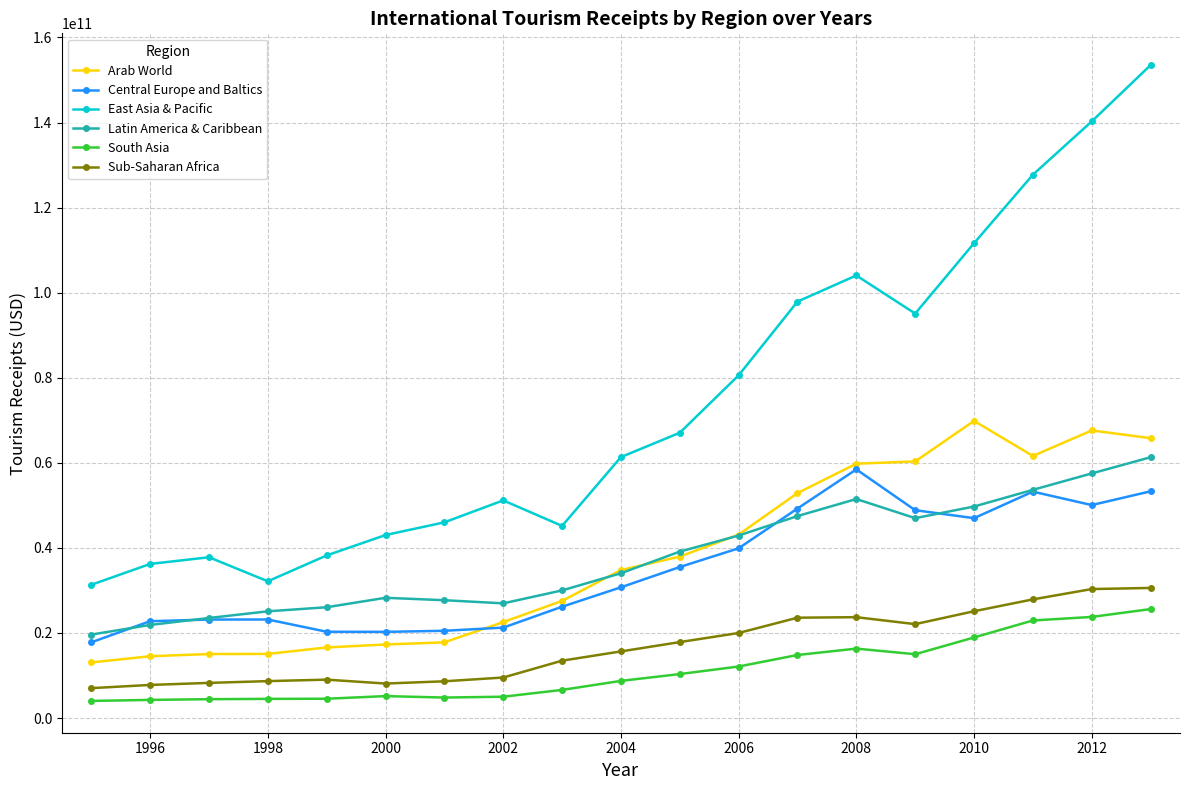

Which series has the widest spread of values?

East Asia & Pacific